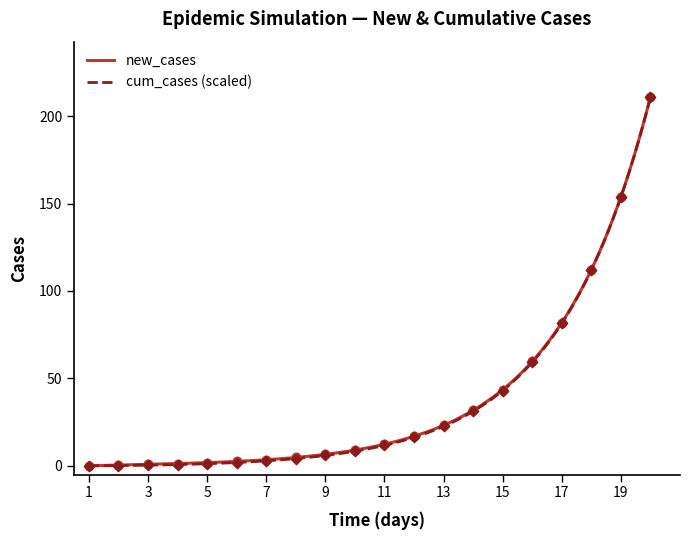

What is the change in value from 5 to 20?

+209.1